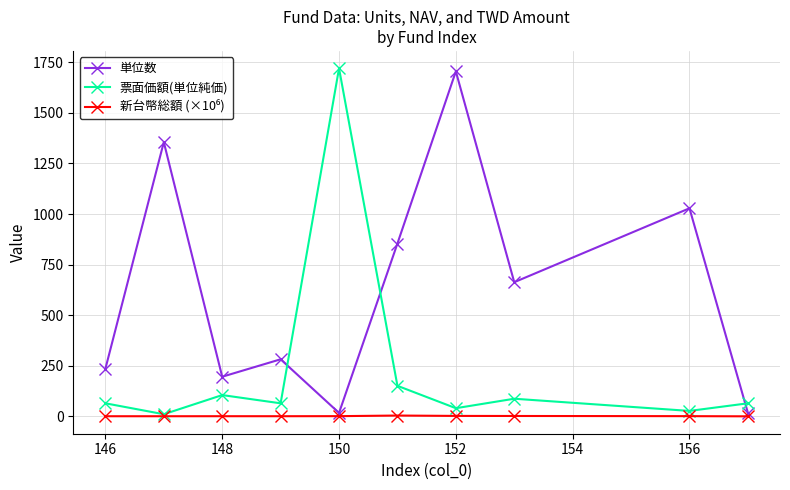

How many intersections are there between 単位数 and 票面価額(単位純価)?

3